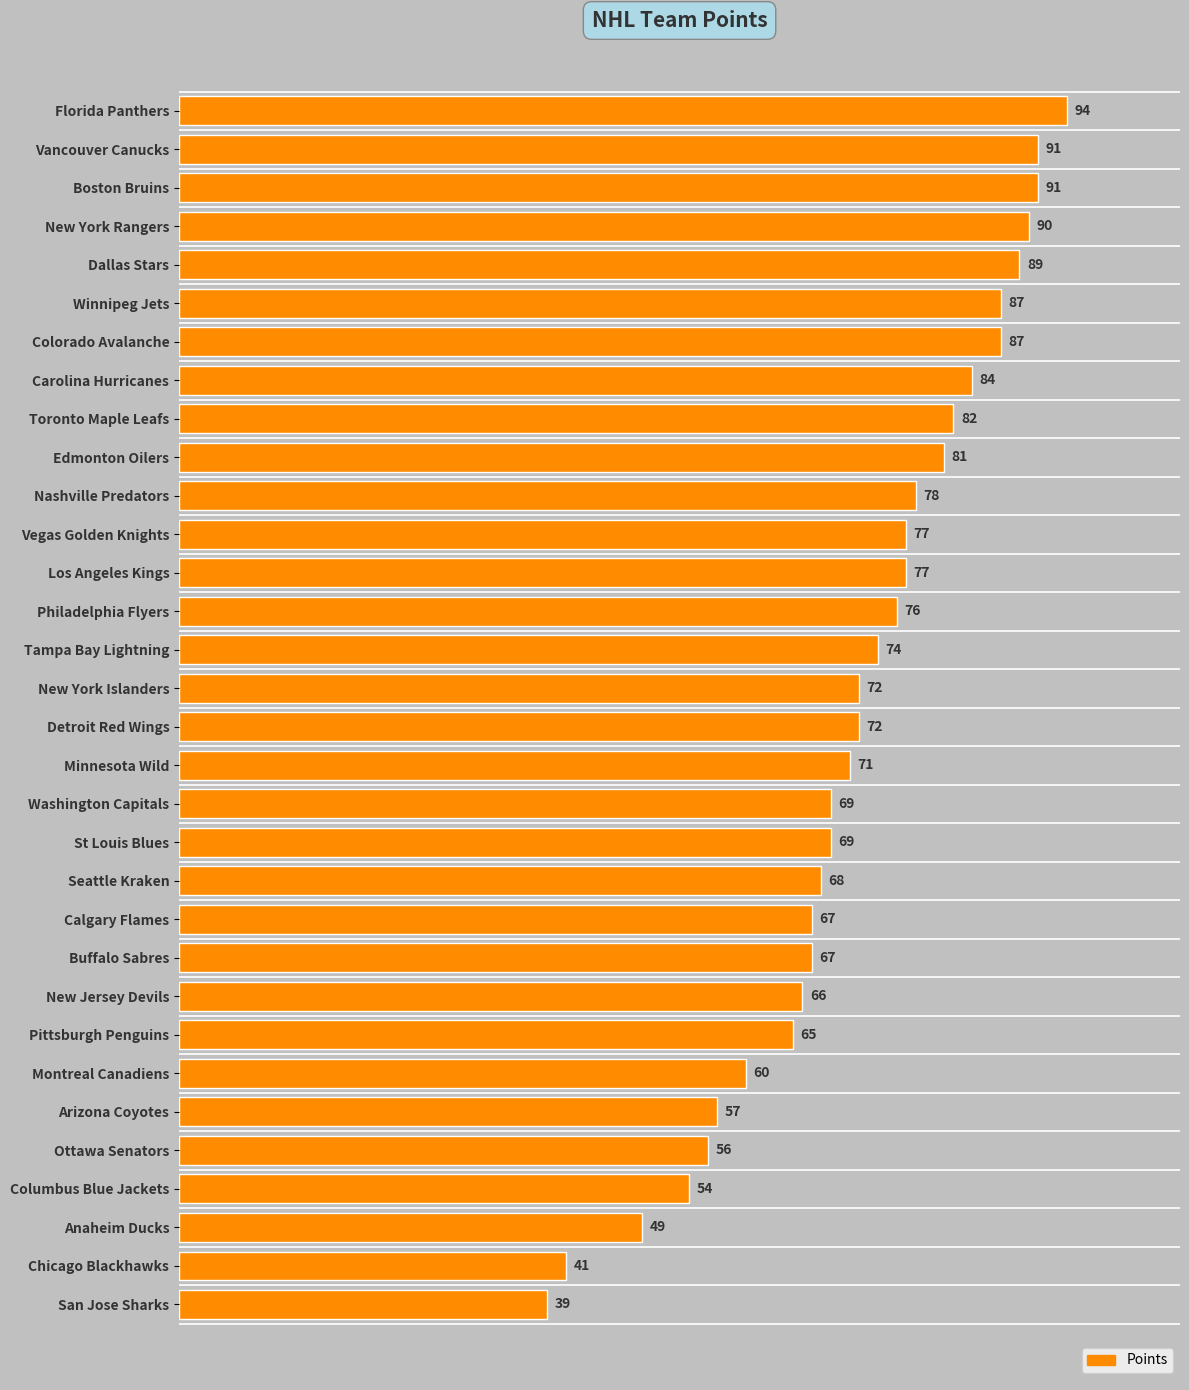

Reading top to bottom, list all the values displayed in this chart.

Florida Panthers=94	Vancouver Canucks=91	Boston Bruins=91	New York Rangers=90	Dallas Stars=89	Winnipeg Jets=87	Colorado Avalanche=87	Carolina Hurricanes=84	Toronto Maple Leafs=82	Edmonton Oilers=81	Nashville Predators=78	Vegas Golden Knights=77	Los Angeles Kings=77	Philadelphia Flyers=76	Tampa Bay Lightning=74	New York Islanders=72	Detroit Red Wings=72	Minnesota Wild=71	Washington Capitals=69	St Louis Blues=69	Seattle Kraken=68	Calgary Flames=67	Buffalo Sabres=67	New Jersey Devils=66	Pittsburgh Penguins=65	Montreal Canadiens=60	Arizona Coyotes=57	Ottawa Senators=56	Columbus Blue Jackets=54	Anaheim Ducks=49	Chicago Blackhawks=41	San Jose Sharks=39